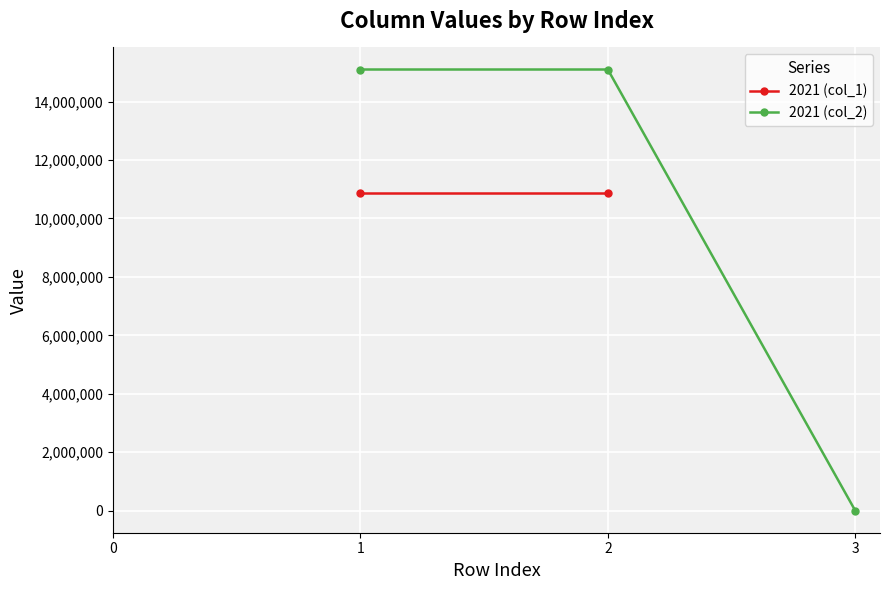

The value of 2021 (col_2) at 2 is 26217968. True or false?

False